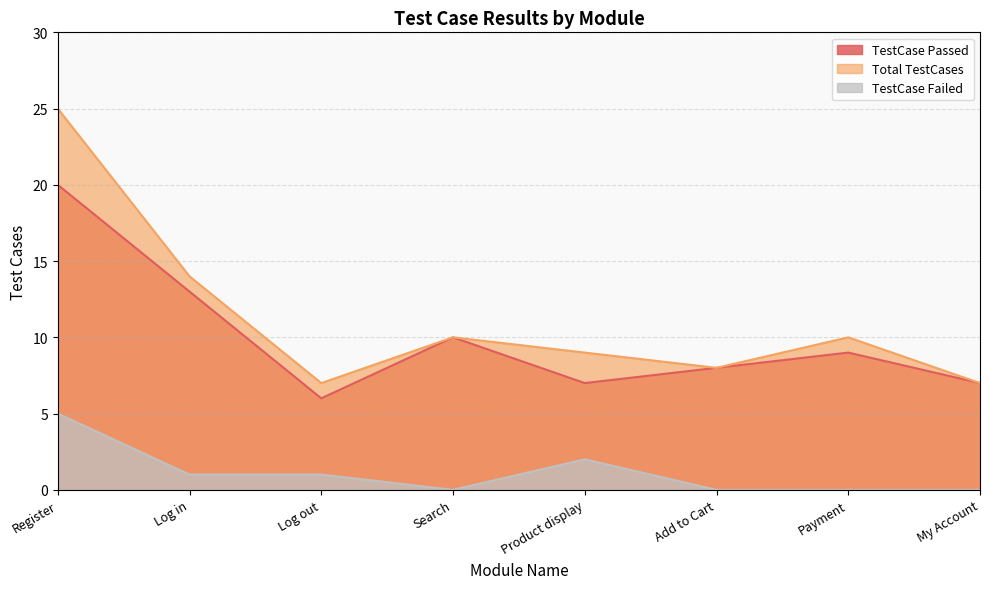

At which label does TestCase Passed first exceed 9?

Register